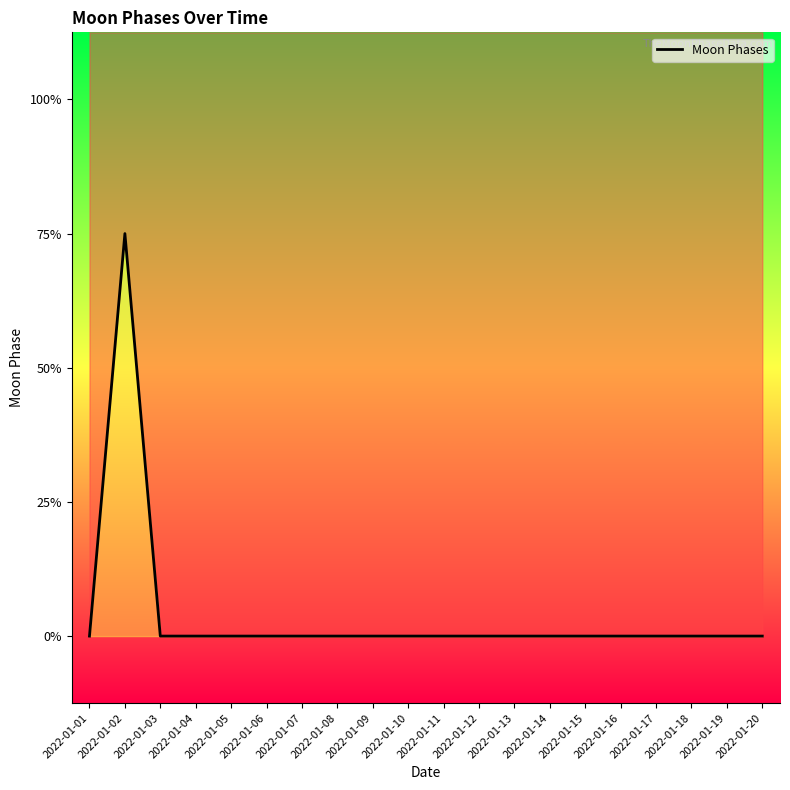

How many data points does each series have?

20